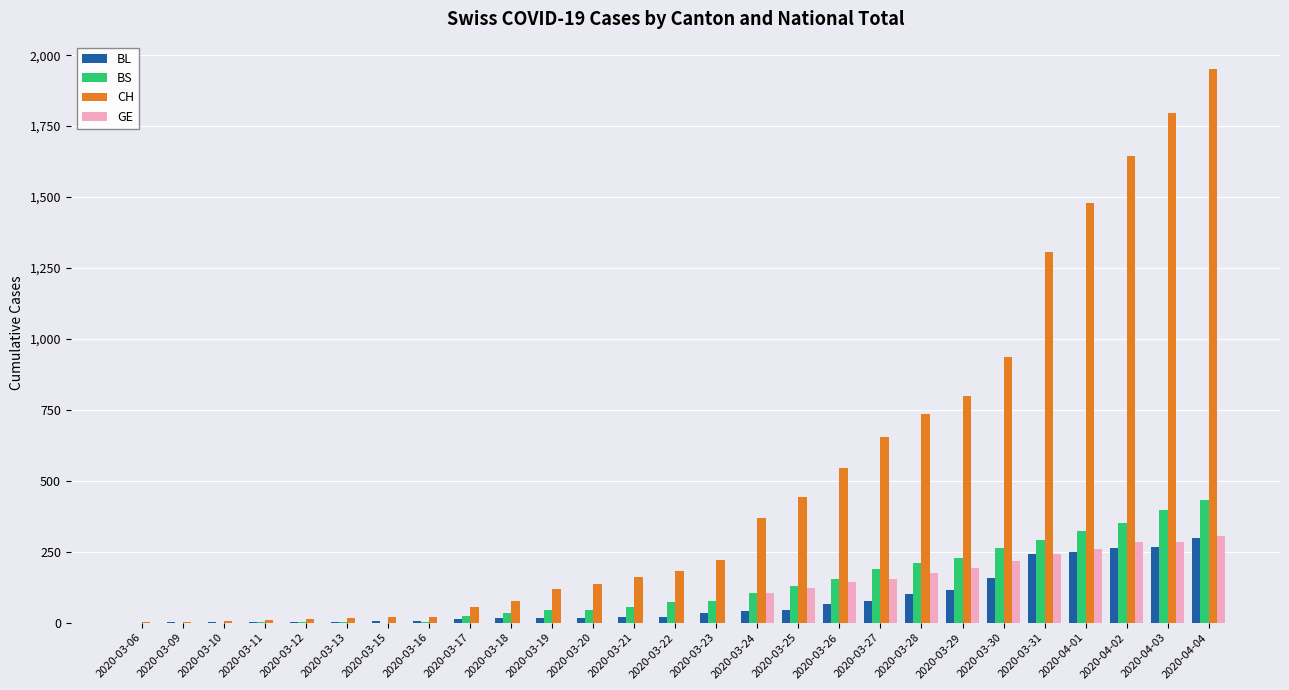

The value of CH at 2020-03-22 is 270. True or false?

False